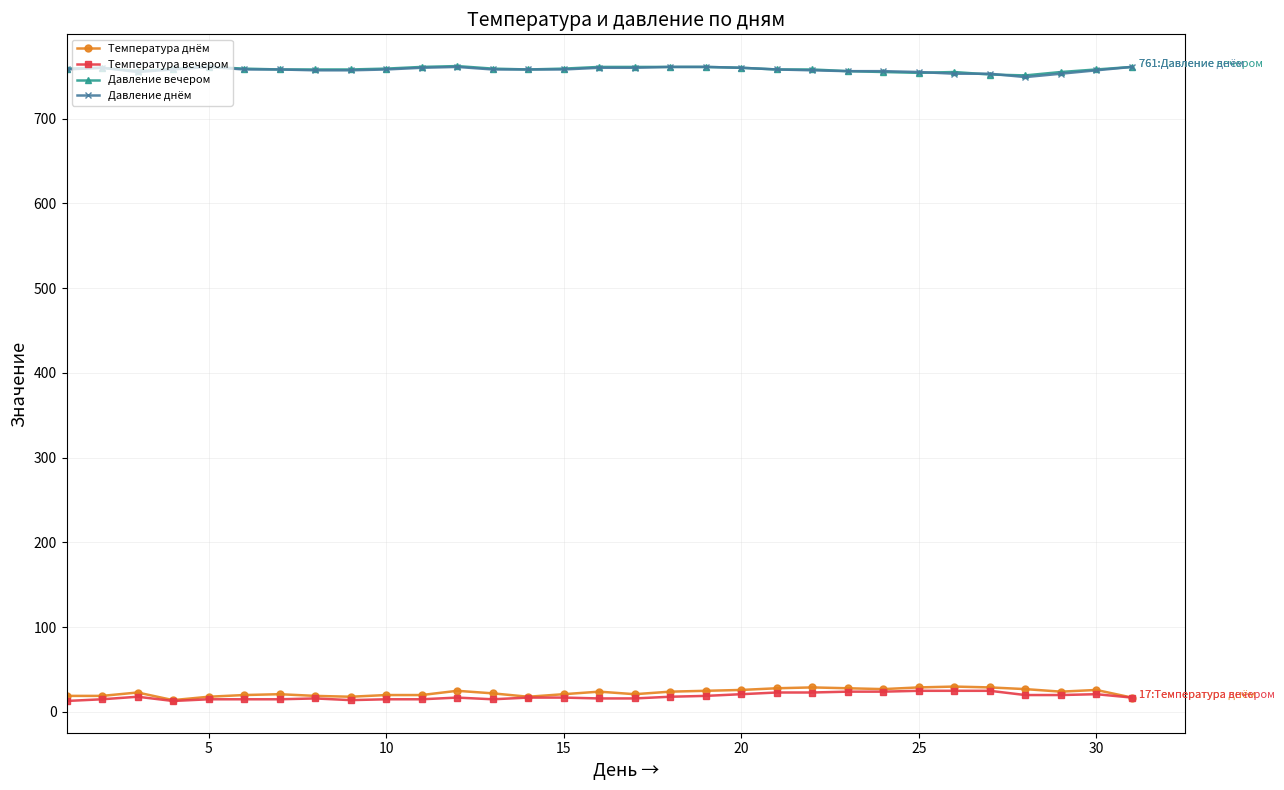

What is the minimum value shown in the chart?

13